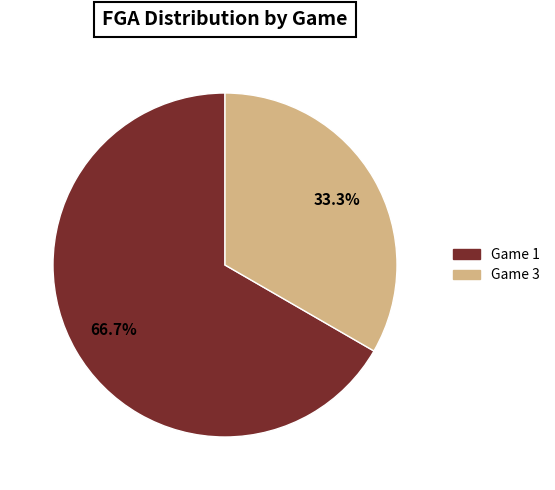

Is there a majority slice in this chart?

Yes